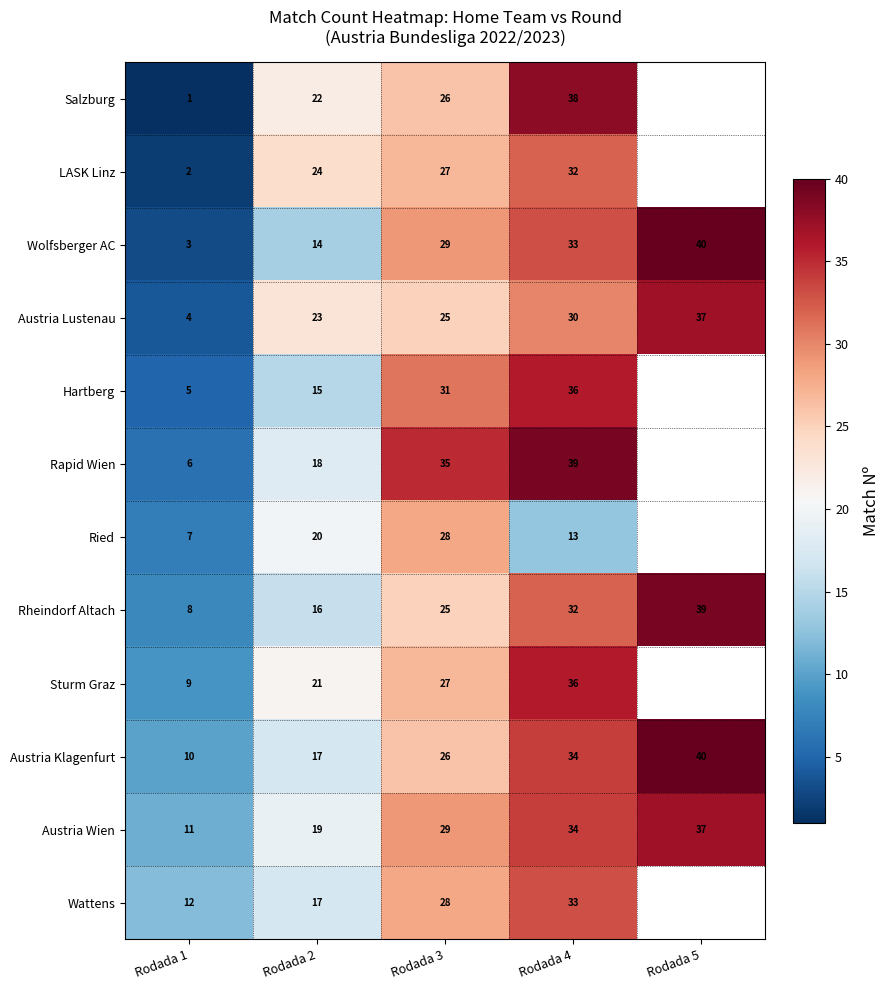

What value does the Rheindorf Altach series have at Rodada 3?

25